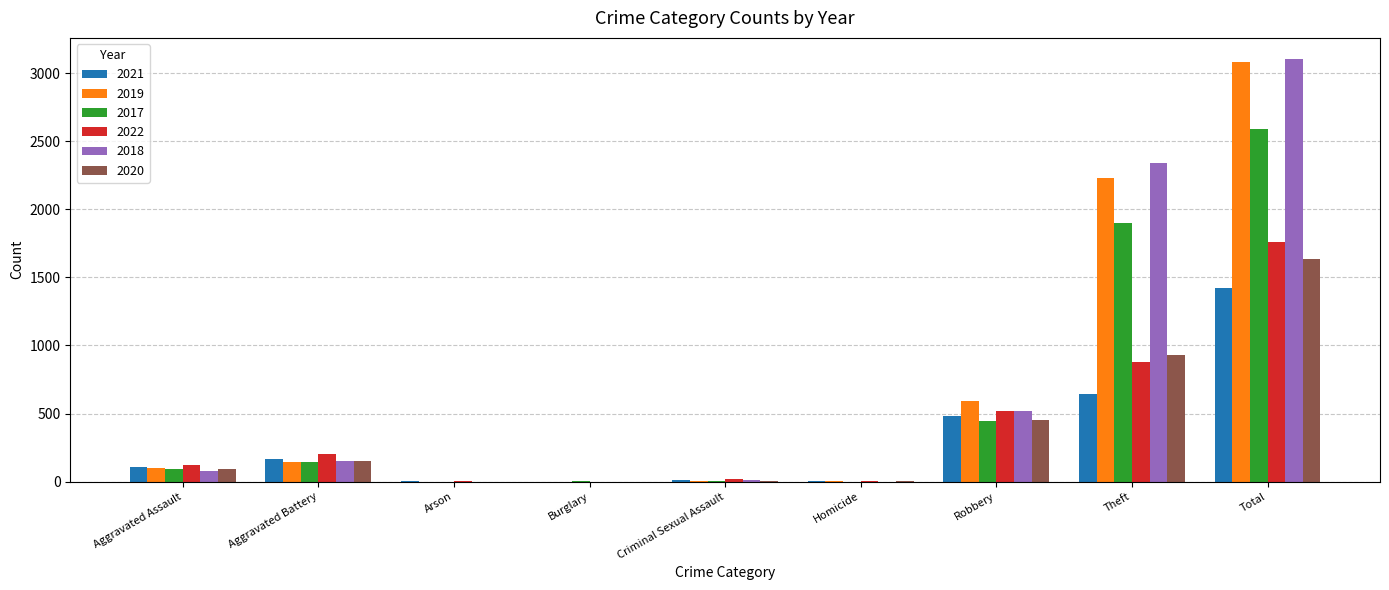

Which label corresponds to the largest value in the chart?

Total